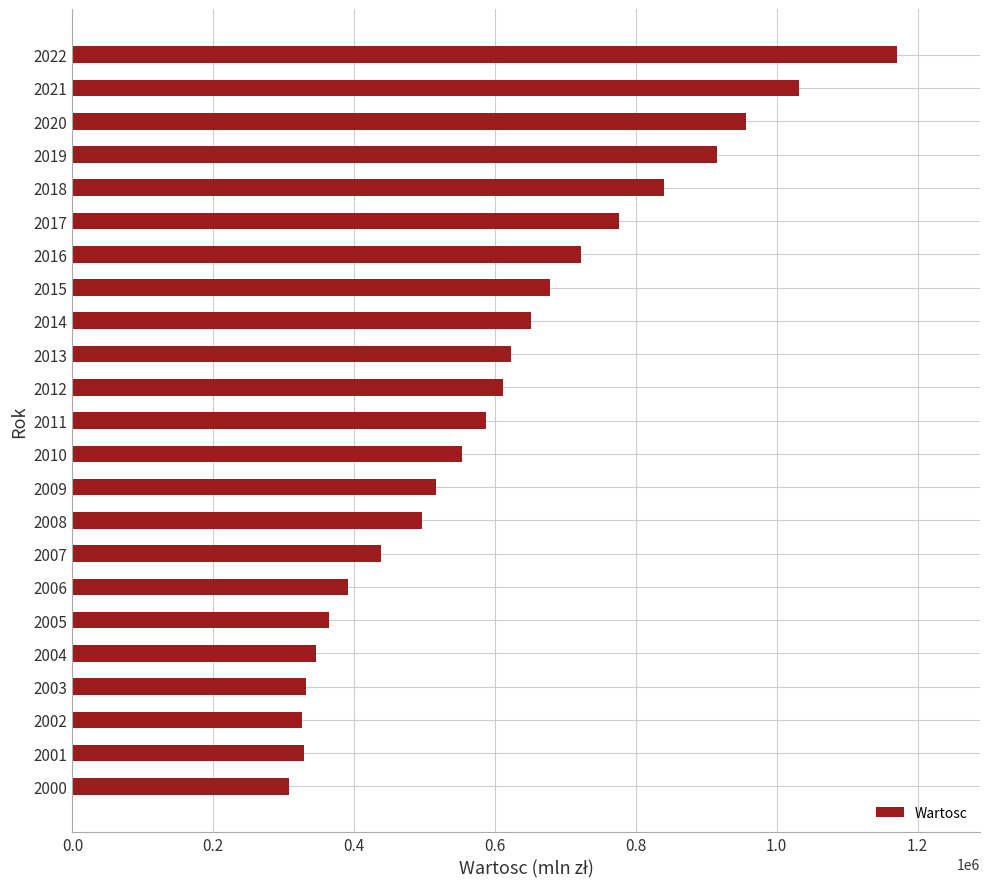

The value at 2011 is 342077. True or false?

False